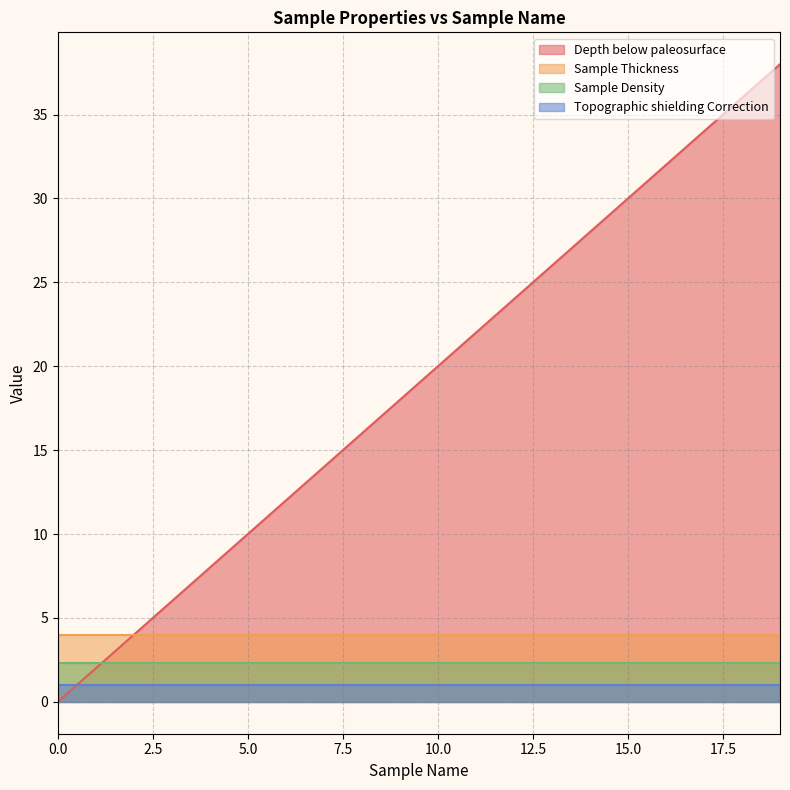

Read the Sample Density value at 7.

2.3